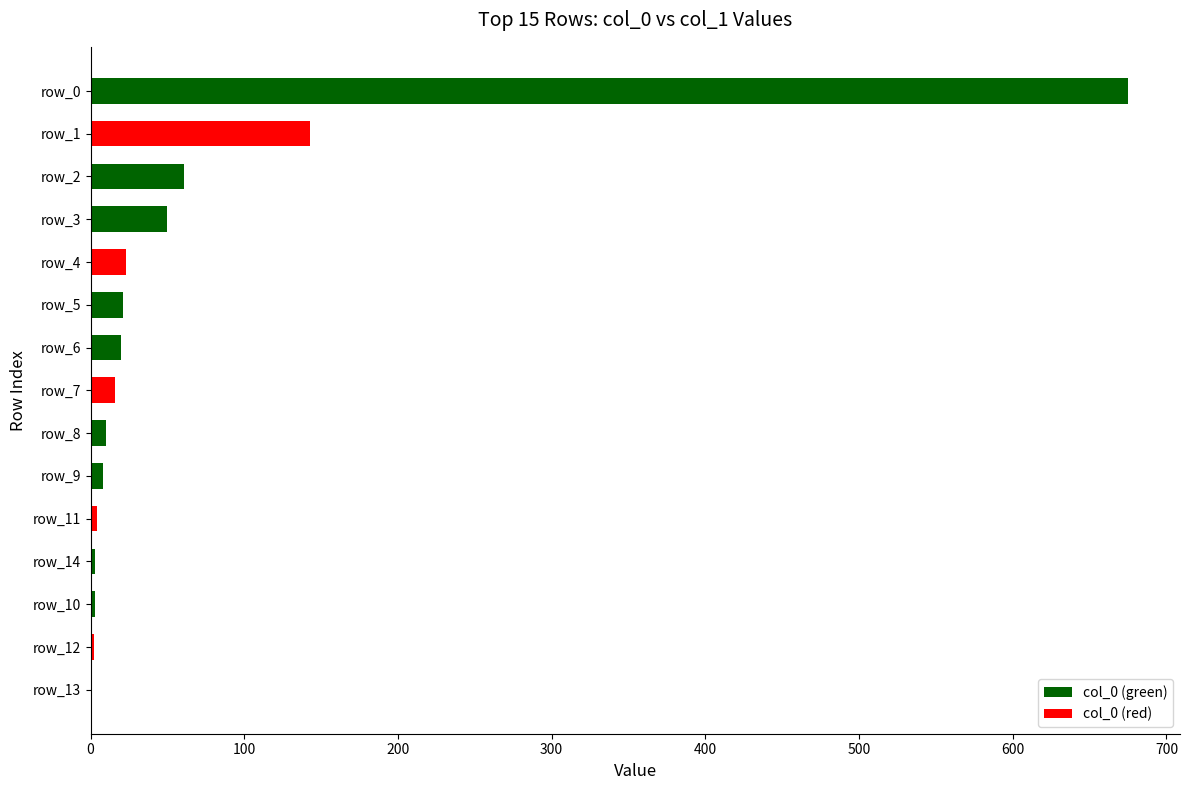

Count the number of data series in this chart.

1